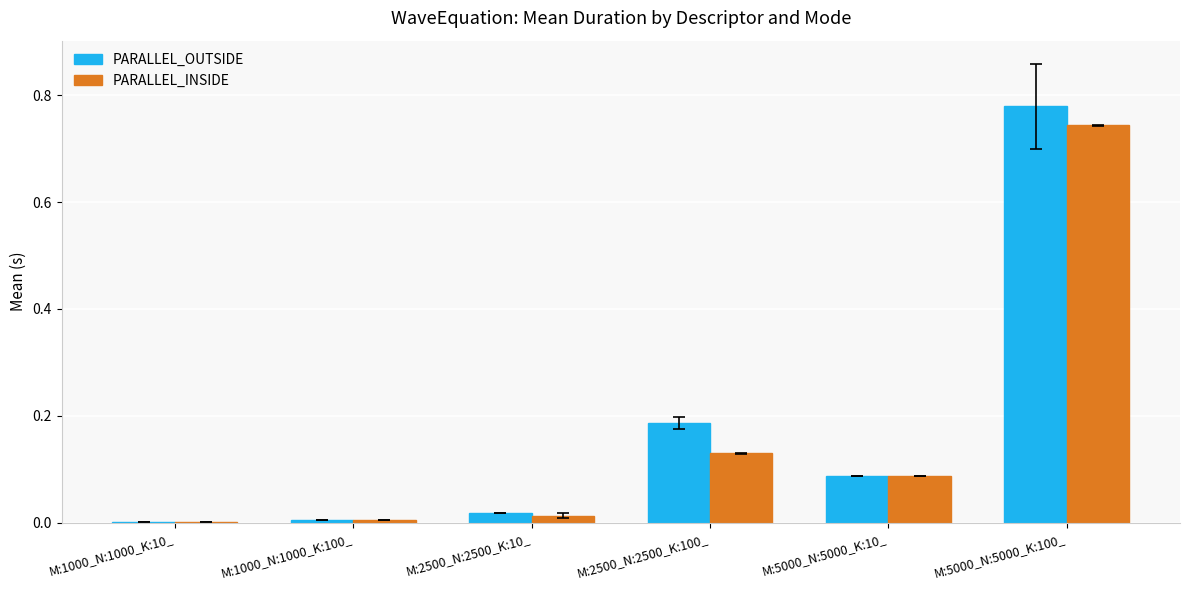

Which series changed the most between M:1000_N:1000_K:100_ and M:2500_N:2500_K:100_?

PARALLEL_OUTSIDE